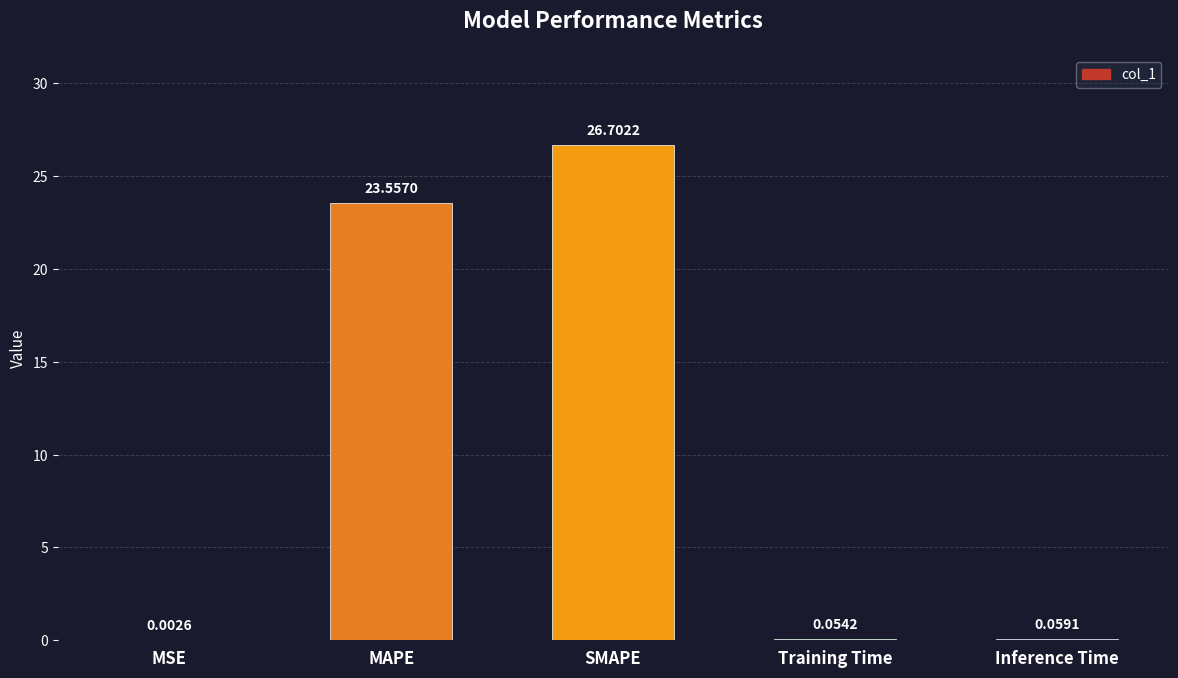

What is the change in value from MSE to Inference Time?

+0.1